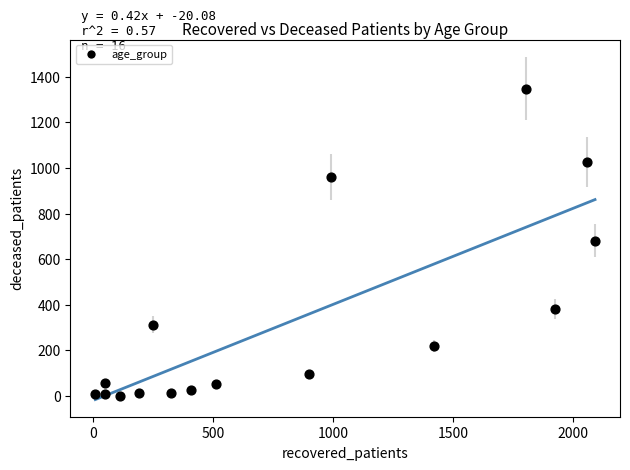

What is the range of Y values (max minus min)?

1347